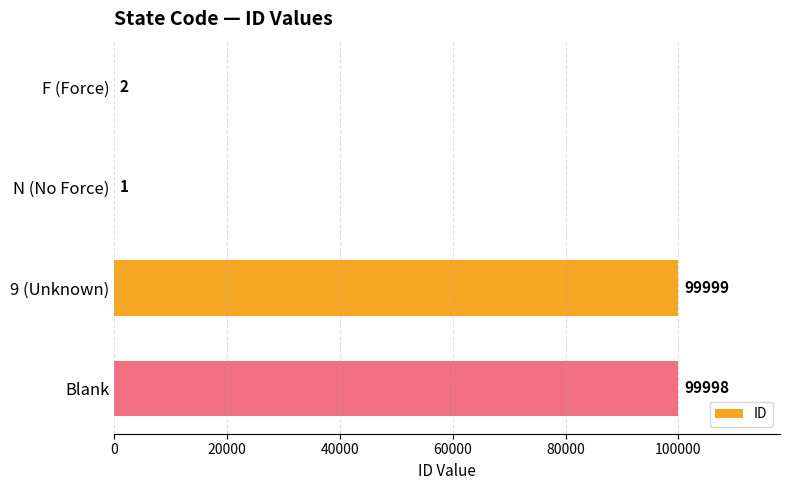

What is the sum of all values?

200000